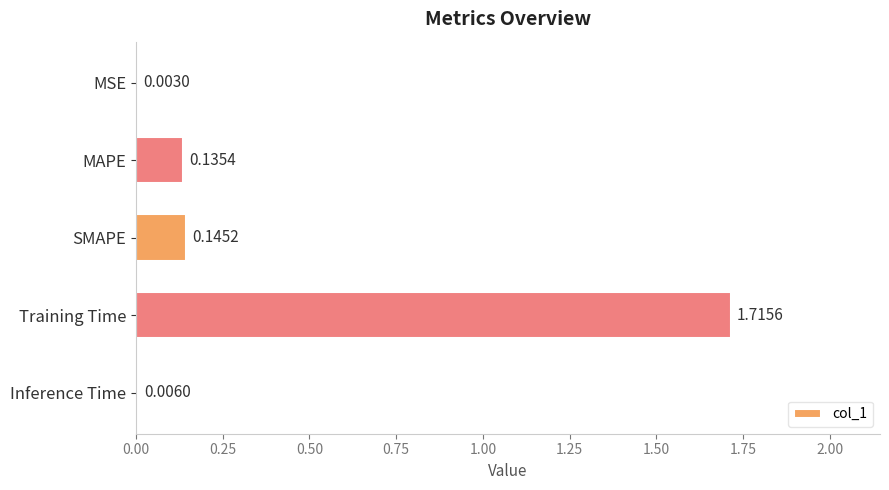

At which label is the value closest to 0?

MSE